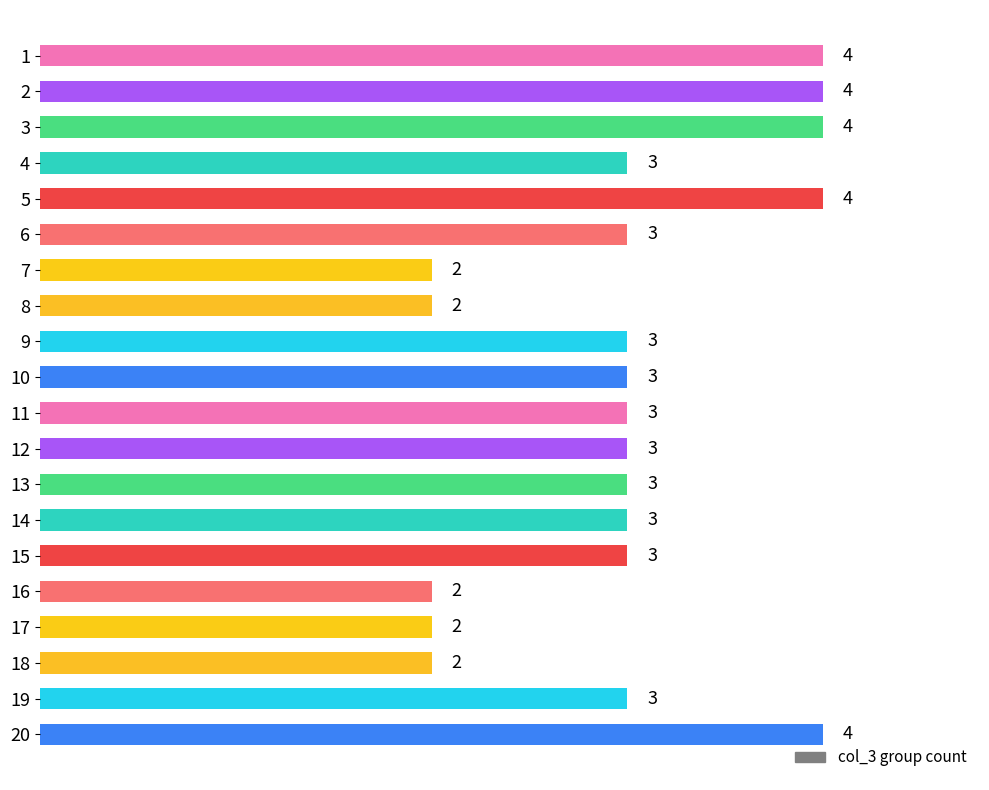

What is the smallest value displayed?

2